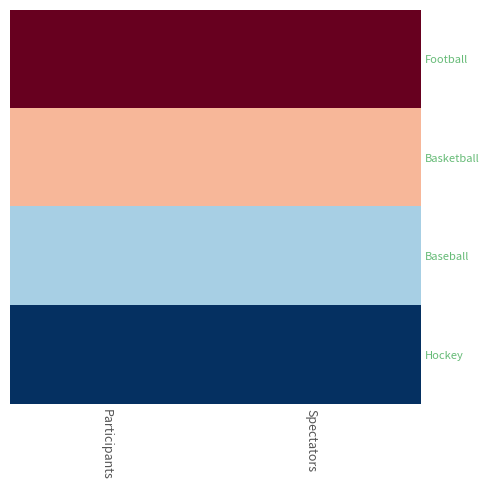

Rank the series by their average value, from lowest to highest.

Hockey, Baseball, Basketball, Football